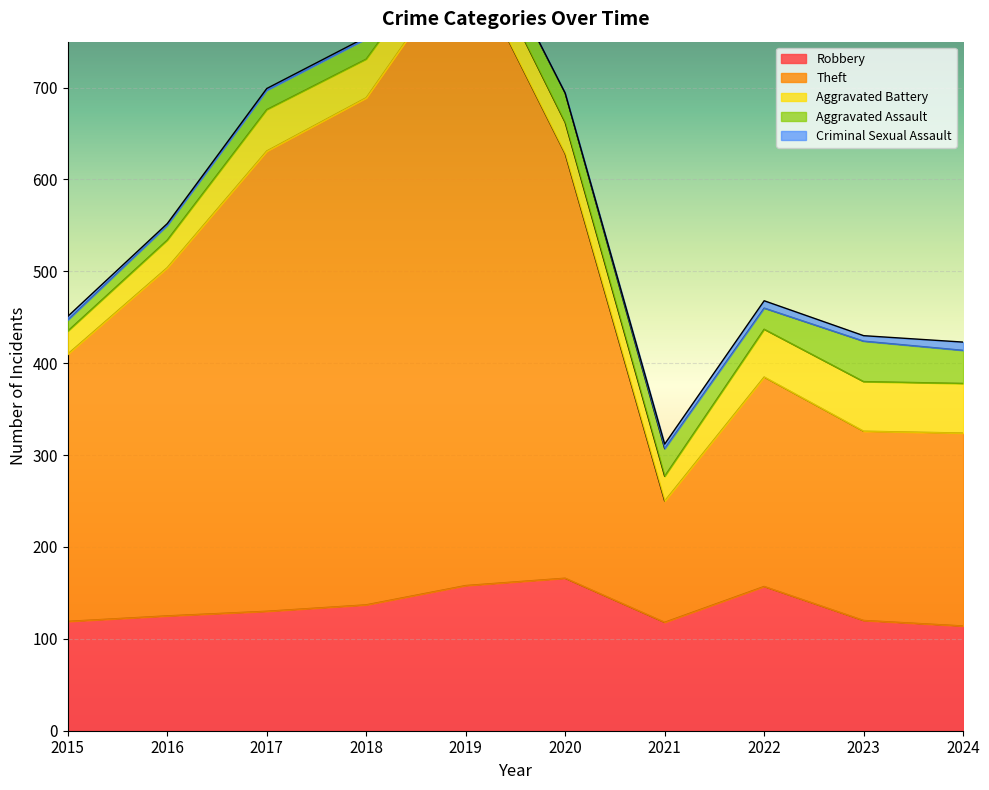

At how many categories does at least one series exceed 209?

8